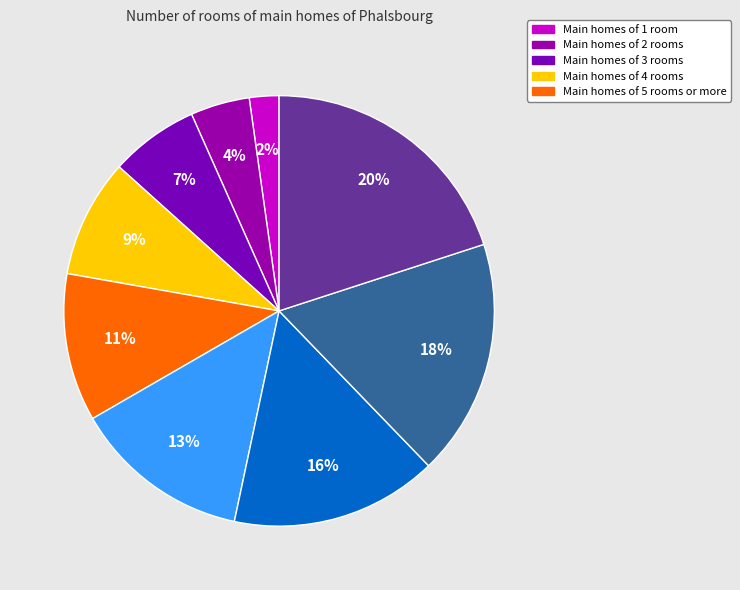

How many segments does this pie chart have?

9